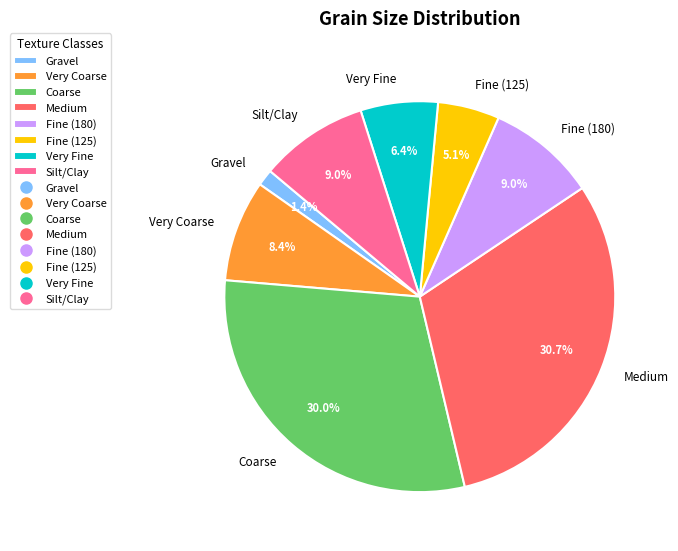

Is it true that Fine (180) is 19% of the pie?

False